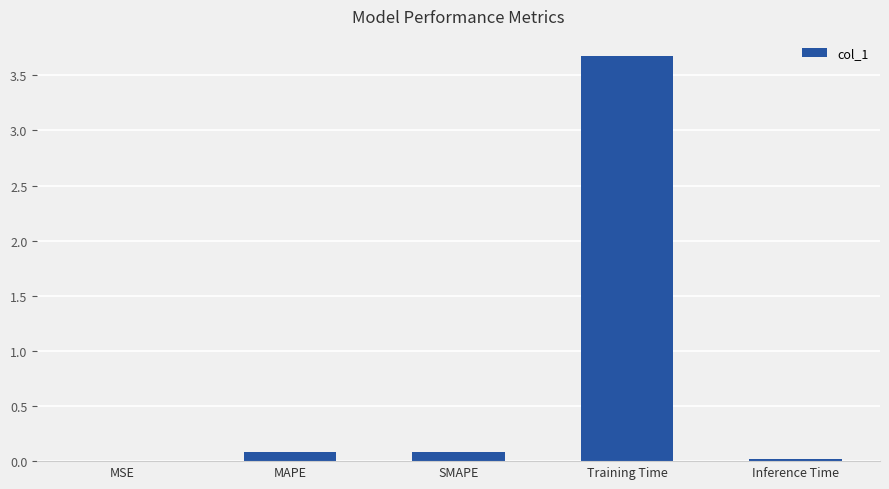

Between MSE and SMAPE, which is larger?

SMAPE